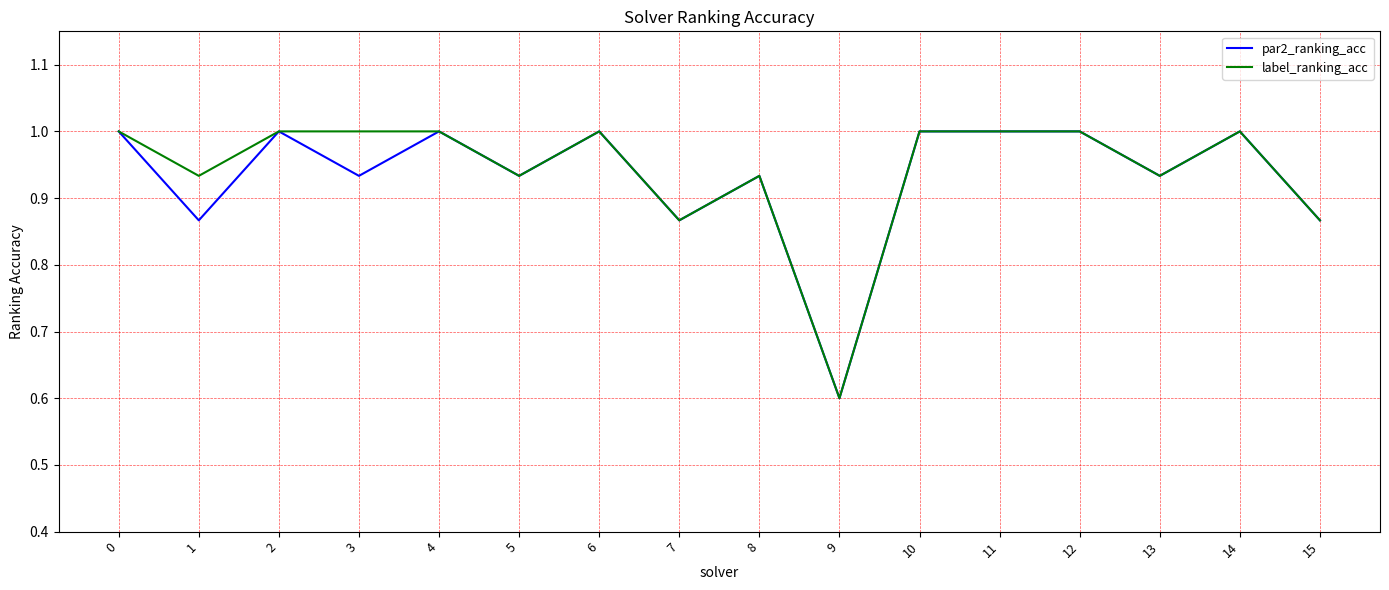

What is the minimum value for label_ranking_acc?

0.6